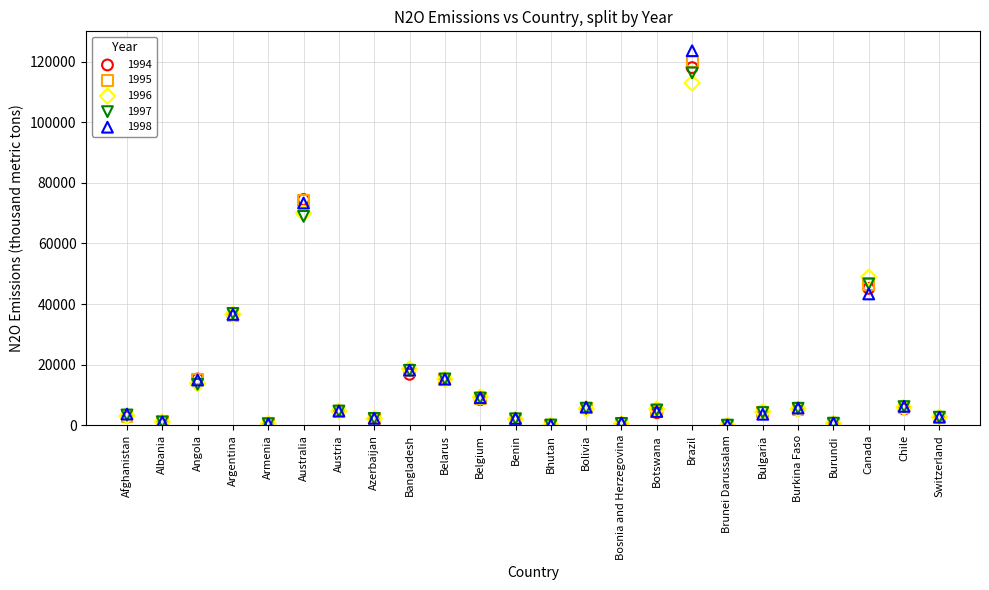

What are all the series names shown in the legend?

1994, 1995, 1996, 1997, 1998